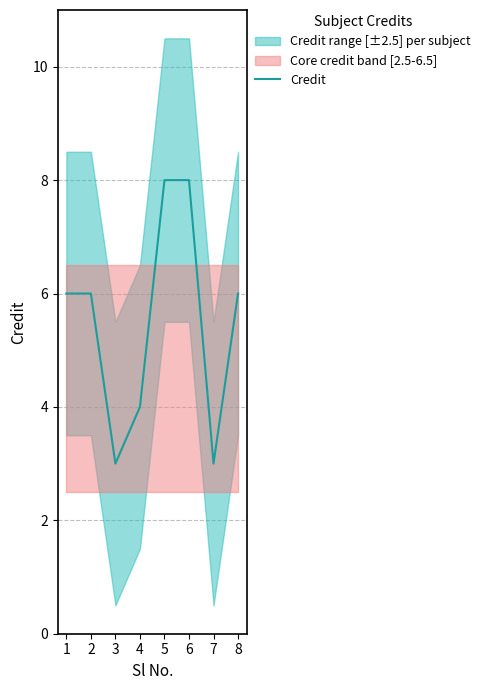

Count the values in the range 4 to 8.

6